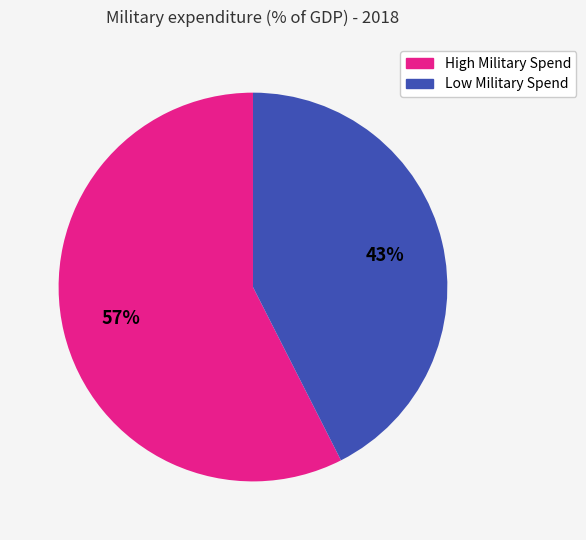

Rank the categories by value from lowest to highest.

Low Military Spend, High Military Spend